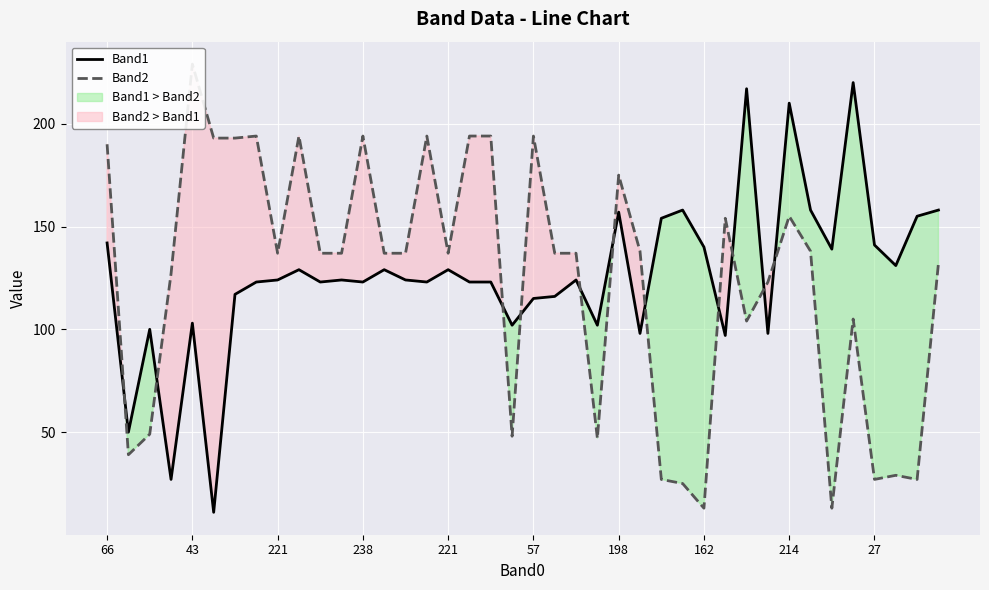

Rank the series by their maximum value, from highest to lowest.

Band2, Band1